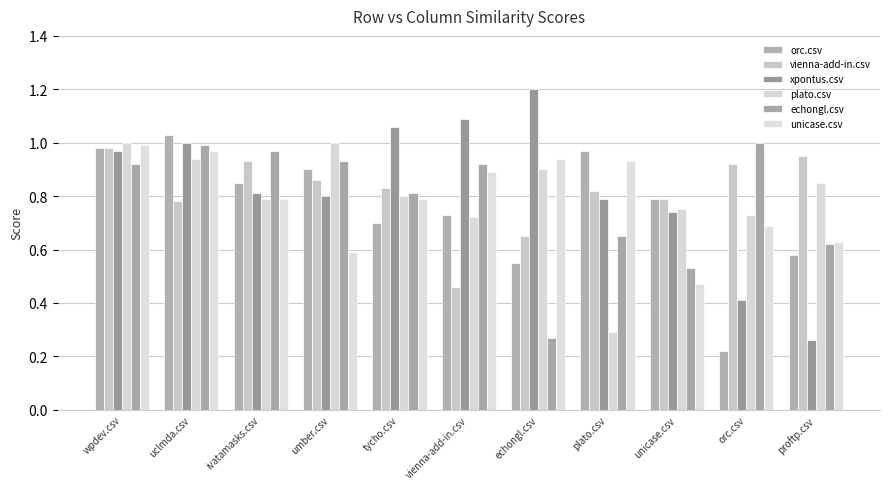

The echongl.csv series shows 0.7 at plato.csv. True or false?

True